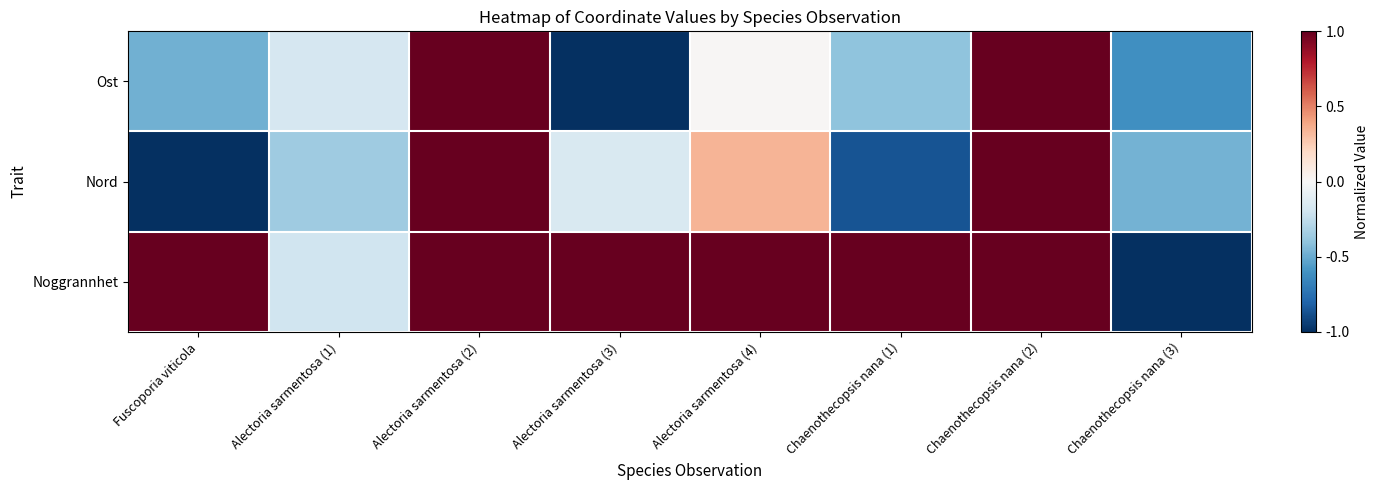

Rank the series at Chaenothecopsis nana (1) from highest to lowest value.

Noggrannhet, Ost, Nord